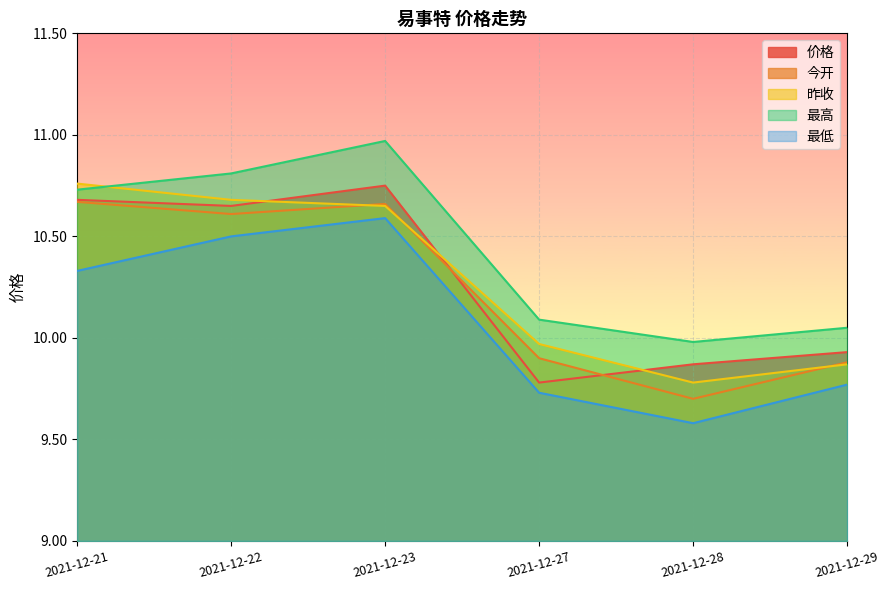

The 价格 series shows 13.8 at 2021-12-27. True or false?

False